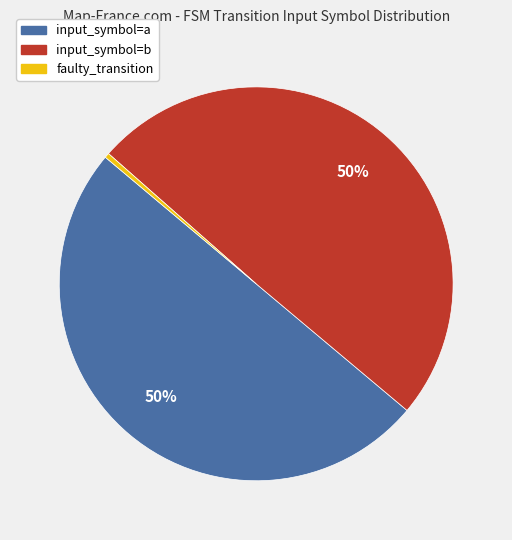

Does faulty_transition account for over 50% of the chart?

No